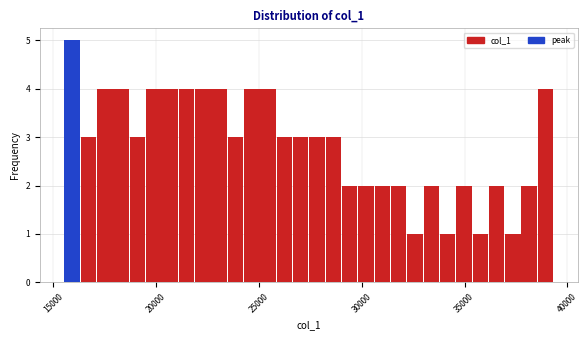

Read against the x-axis, roughly where is the centre of the tallest bar?

16000